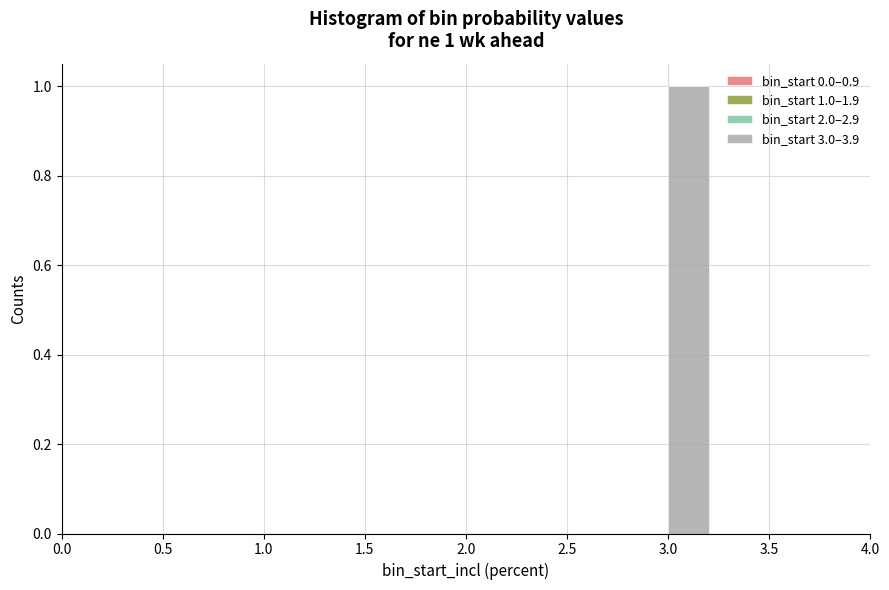

Which range on the x-axis has the tallest bar?

3.0 to 3.2